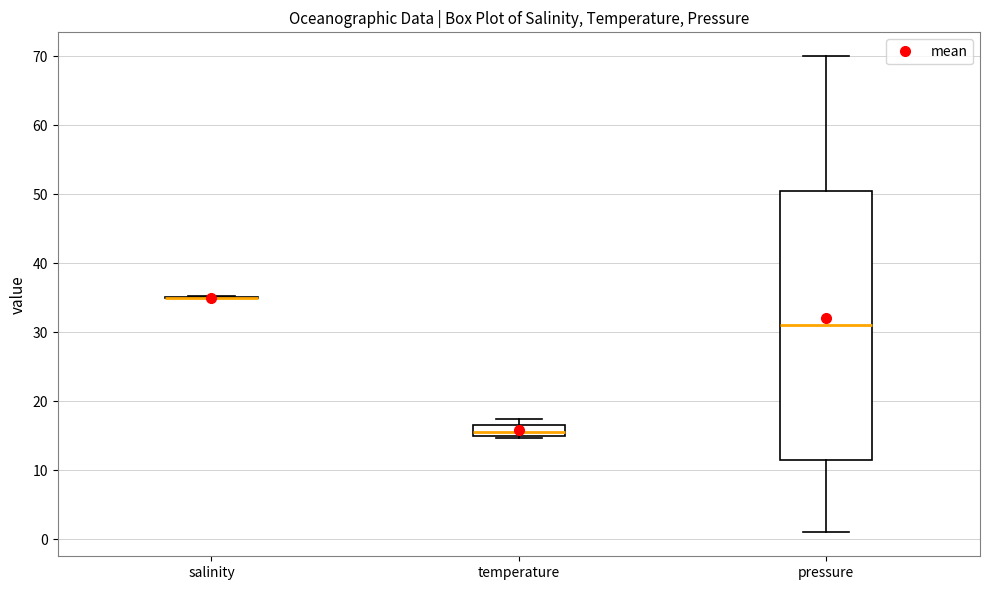

Reading left to right, transcribe this box plot: for each box, give where its median line is, the range the box spans, and where its two whiskers end, as read against the y-axis. The values are not printed on the chart, so give them approximately, as read against the axis.

salinity: box collapsed to a line at 35, whiskers 35 to 35
temperature: median 16, box 15 to 17, whiskers 15 to 17 (above the box's upper edge)
pressure: median 31, box 12 to 50, whiskers 1 to 70